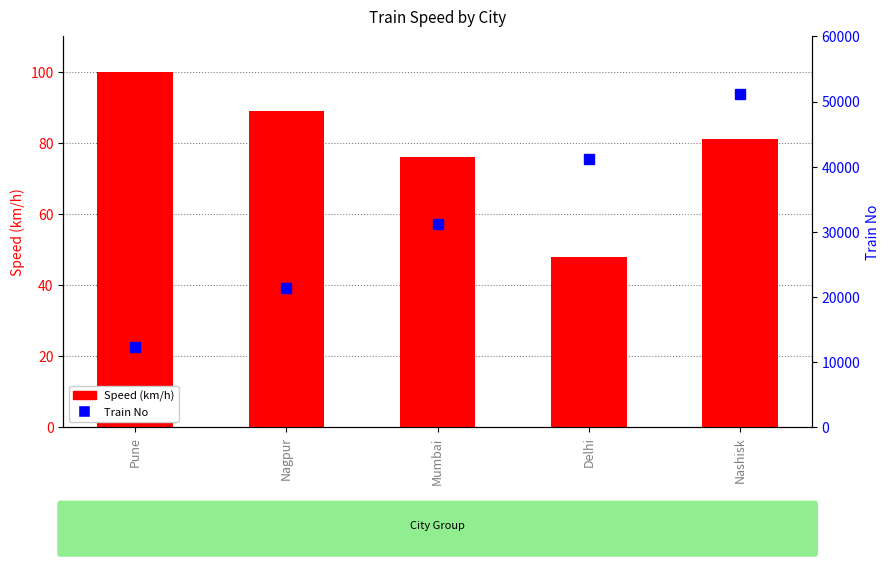

How many data points in Train No are above 31245?

2